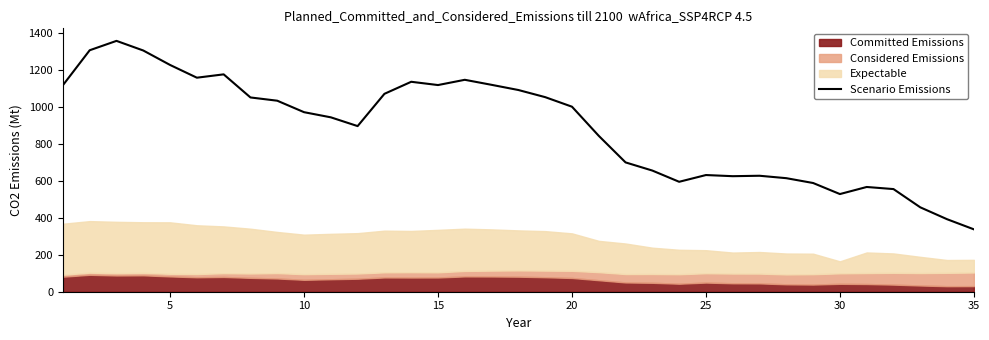

Which category has the lowest value in the Scenario Emissions series?

35